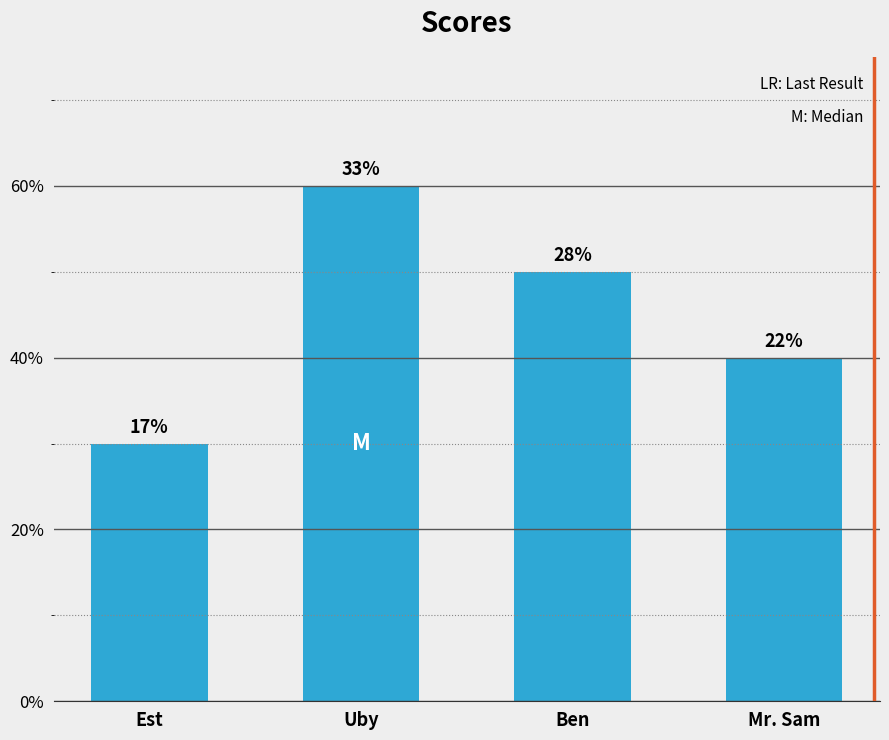

What is the approximate value at Mr. Sam?

40